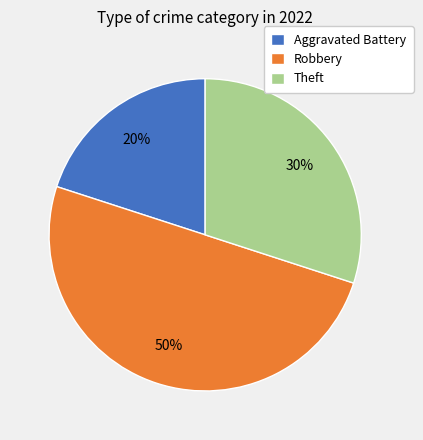

Combined, do Robbery and Aggravated Battery account for over 50%?

Yes